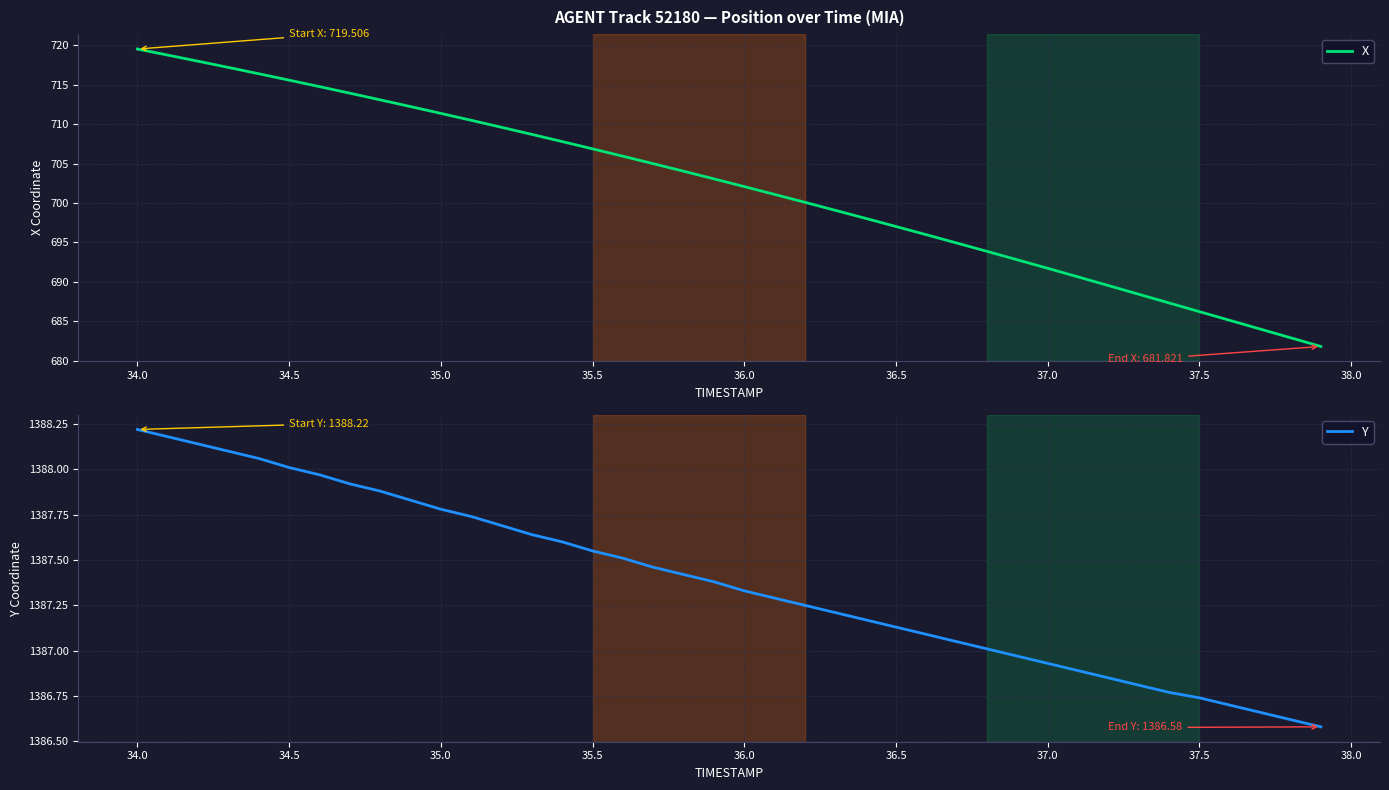

What is the highest value of the X series?

719.5